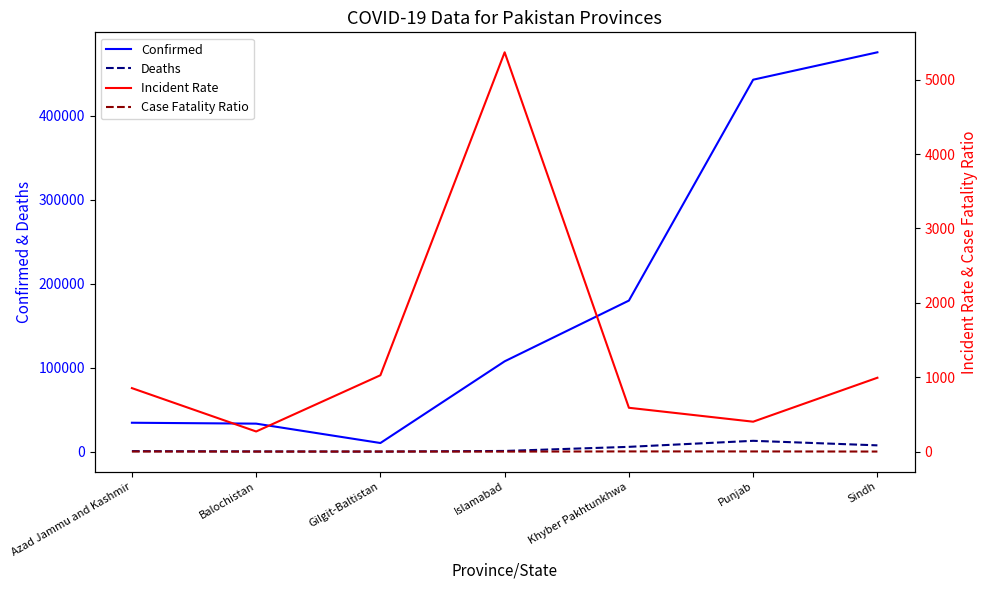

Rank the categories by Incident Rate value from highest to lowest.

Islamabad, Gilgit-Baltistan, Sindh, Azad Jammu and Kashmir, Khyber Pakhtunkhwa, Punjab, Balochistan